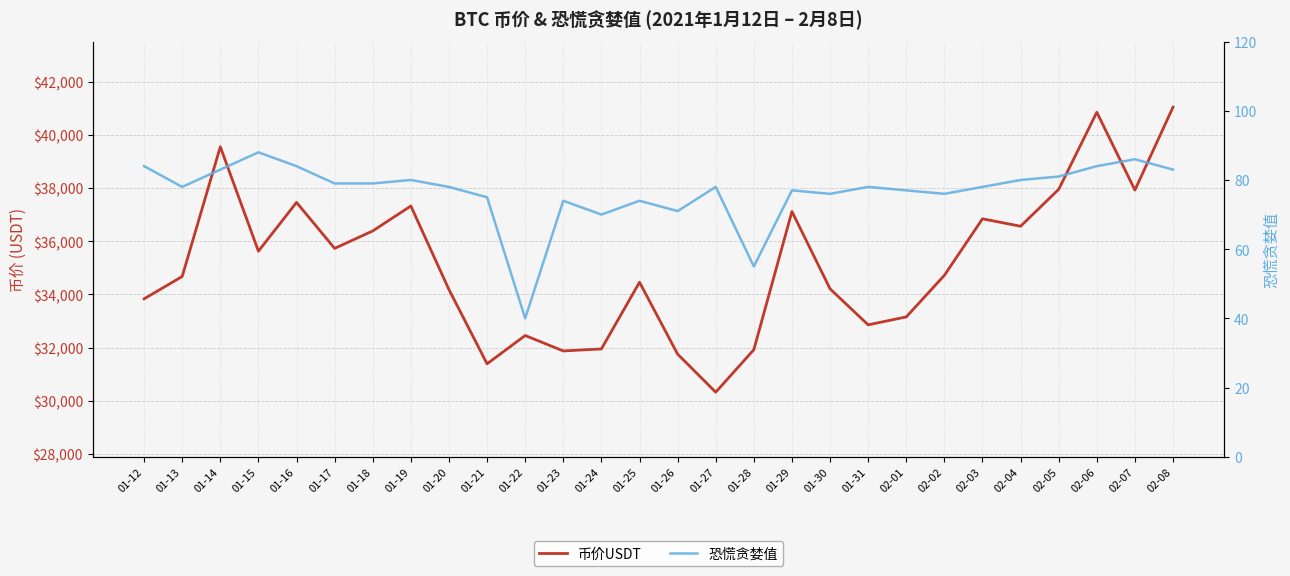

Rank the series at 01-19 from highest to lowest value.

币价USDT, 恐慌贪婪值